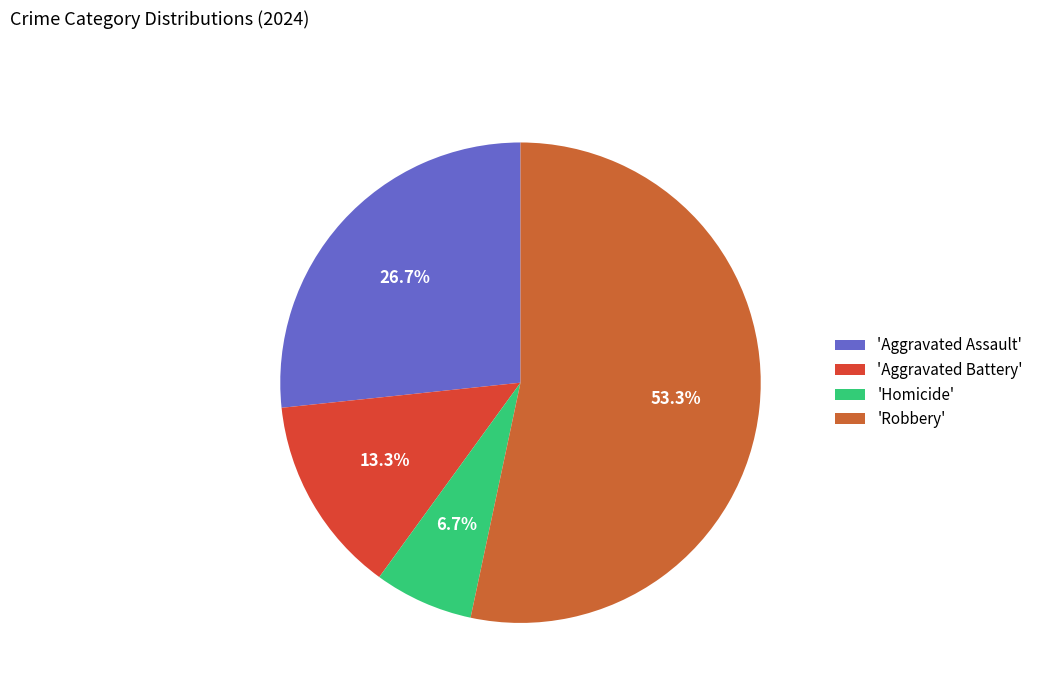

How many slices are in this pie chart?

4